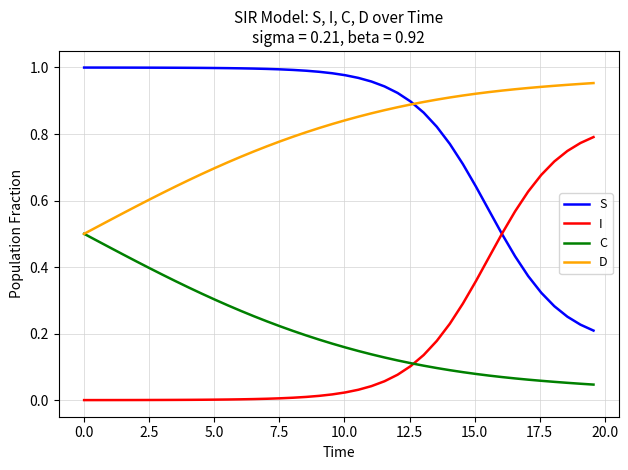

Rank the series by their maximum value, from lowest to highest.

C, I, D, S